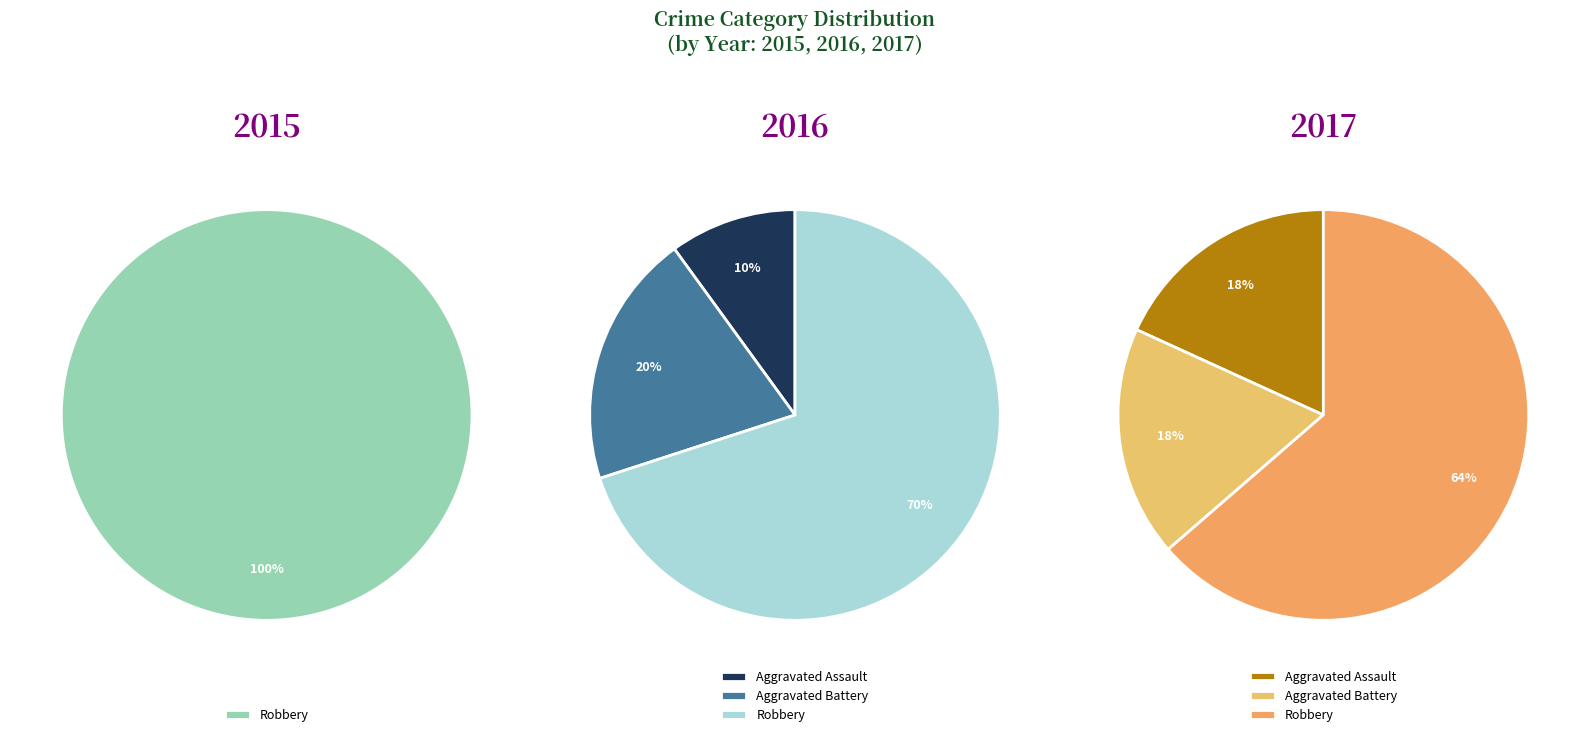

Count the number of slices in the pie.

3